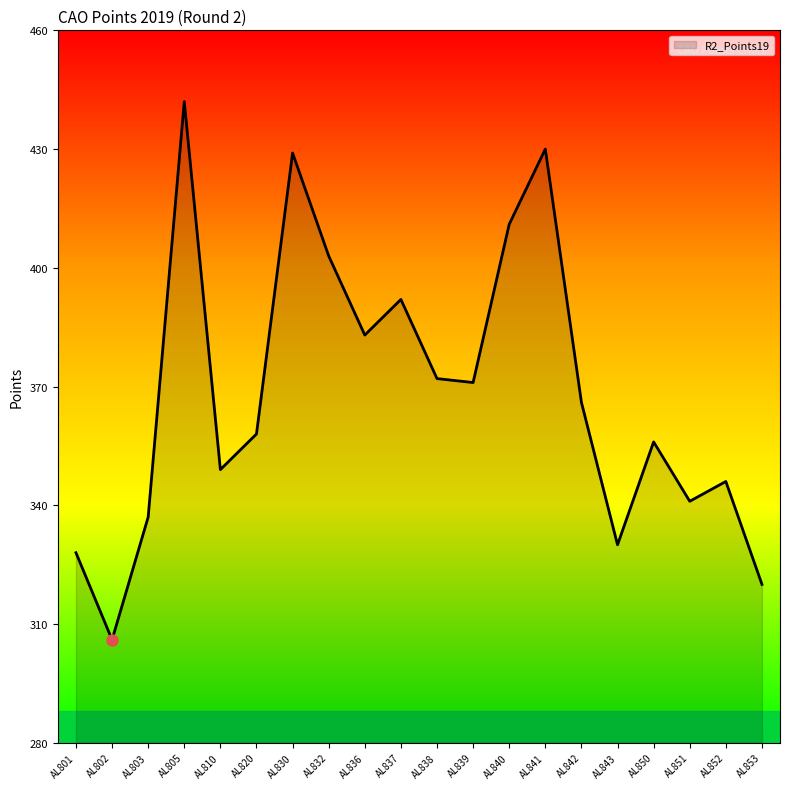

Approximately how many times larger is the value at AL805 compared to AL802?

1.4